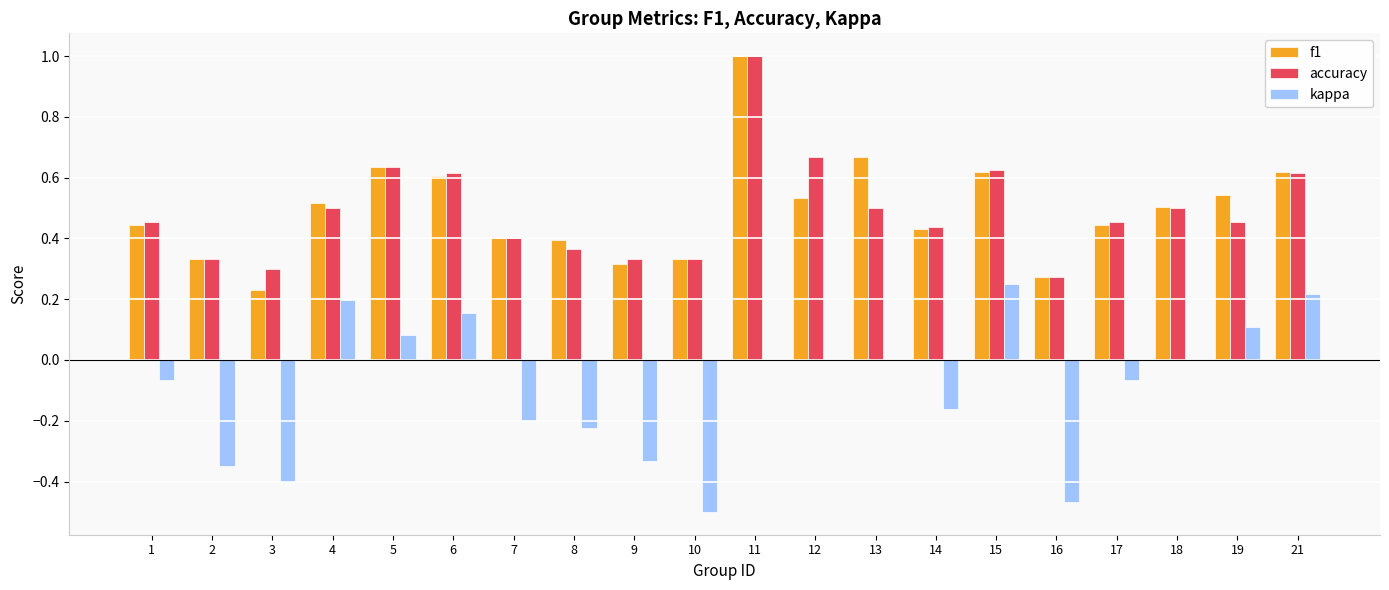

Which series changed the most between 3 and 4?

kappa